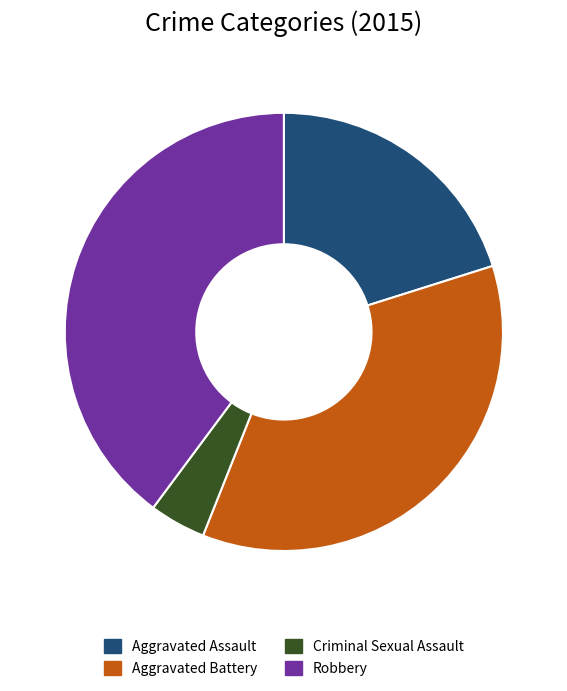

How many slices are in this pie chart?

4